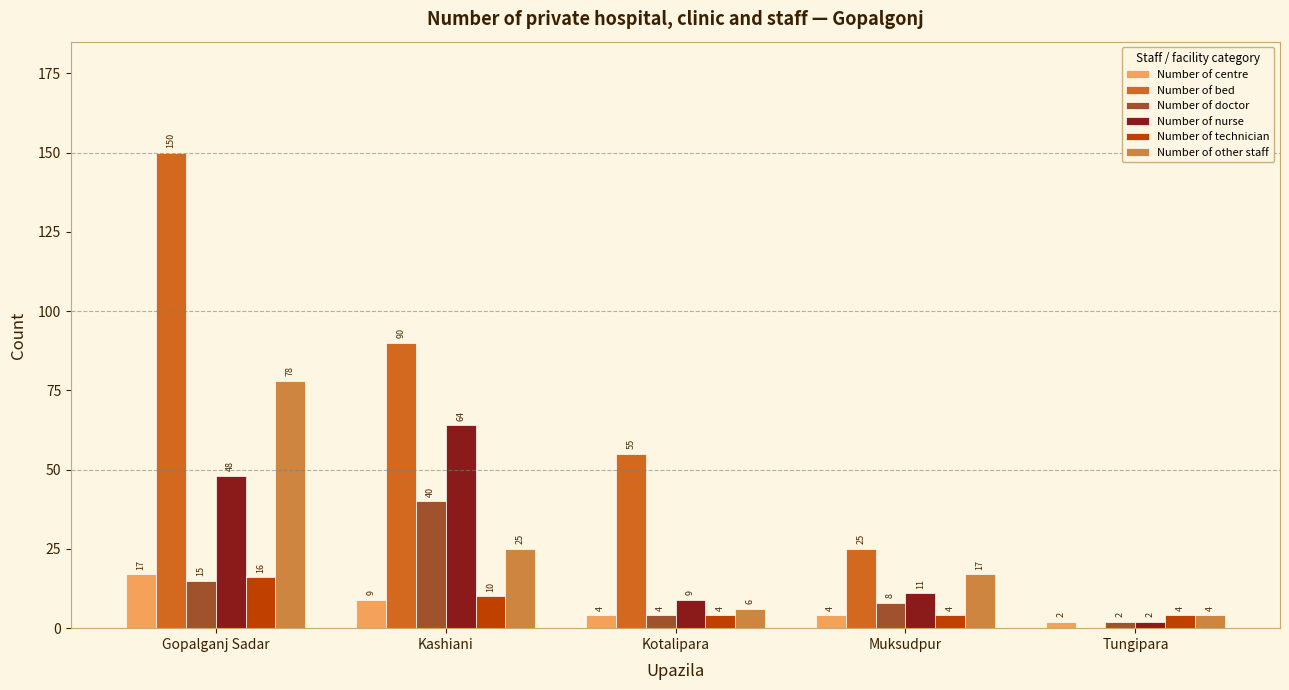

Reading right to left, extract all data points from this chart.

Number of centre: Tungipara=2	Muksudpur=4	Kotalipara=4	Kashiani=9	Gopalganj Sadar=17
Number of bed: Tungipara=0	Muksudpur=25	Kotalipara=55	Kashiani=90	Gopalganj Sadar=150
Number of doctor: Tungipara=2	Muksudpur=8	Kotalipara=4	Kashiani=40	Gopalganj Sadar=15
Number of nurse: Tungipara=2	Muksudpur=11	Kotalipara=9	Kashiani=64	Gopalganj Sadar=48
Number of technician: Tungipara=4	Muksudpur=4	Kotalipara=4	Kashiani=10	Gopalganj Sadar=16
Number of other staff: Tungipara=4	Muksudpur=17	Kotalipara=6	Kashiani=25	Gopalganj Sadar=78